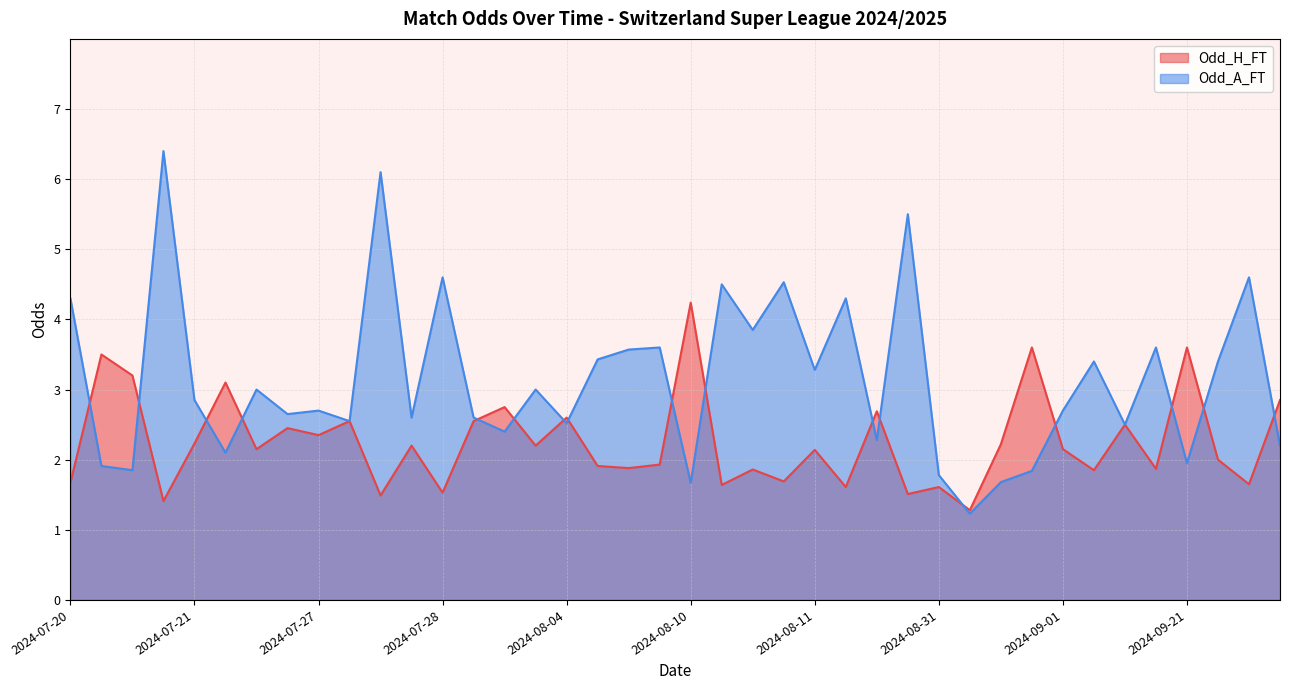

Count the number of data series in this chart.

2